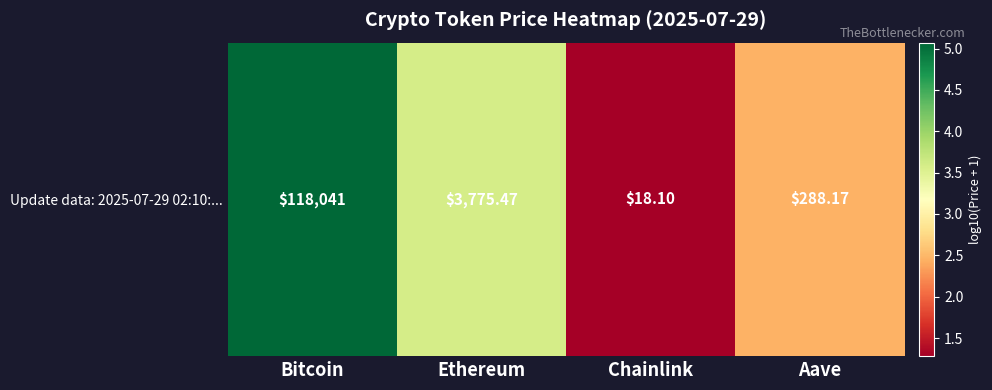

Reading left to right, extract all data points from this chart.

5.1	3.6	1.3	2.5